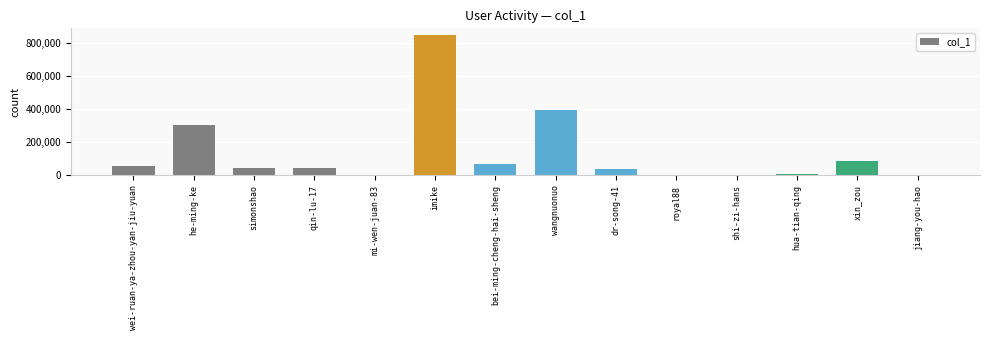

Is it true that the value at imike is 1411249?

False